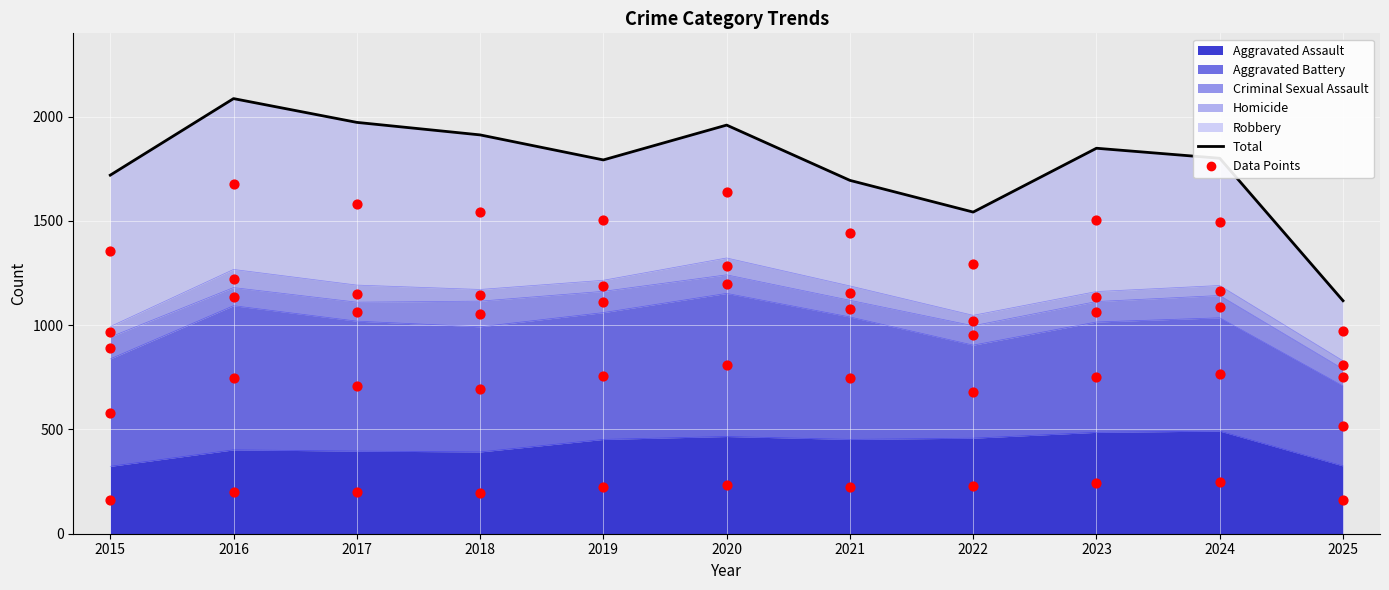

What is the total value across all series at 2022?

5719.0